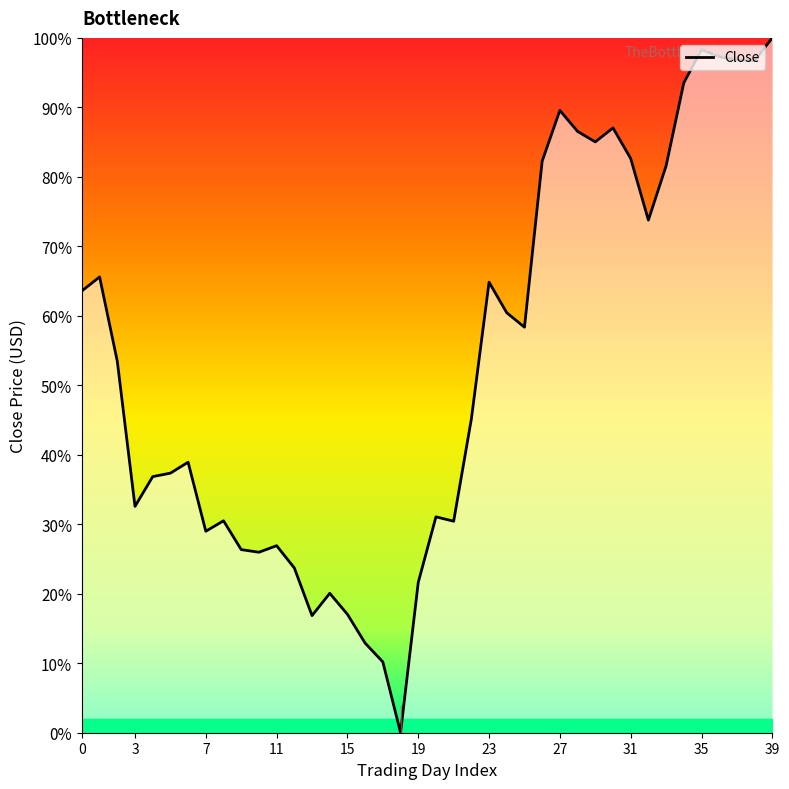

What is the difference between the maximum and minimum values?

100.0